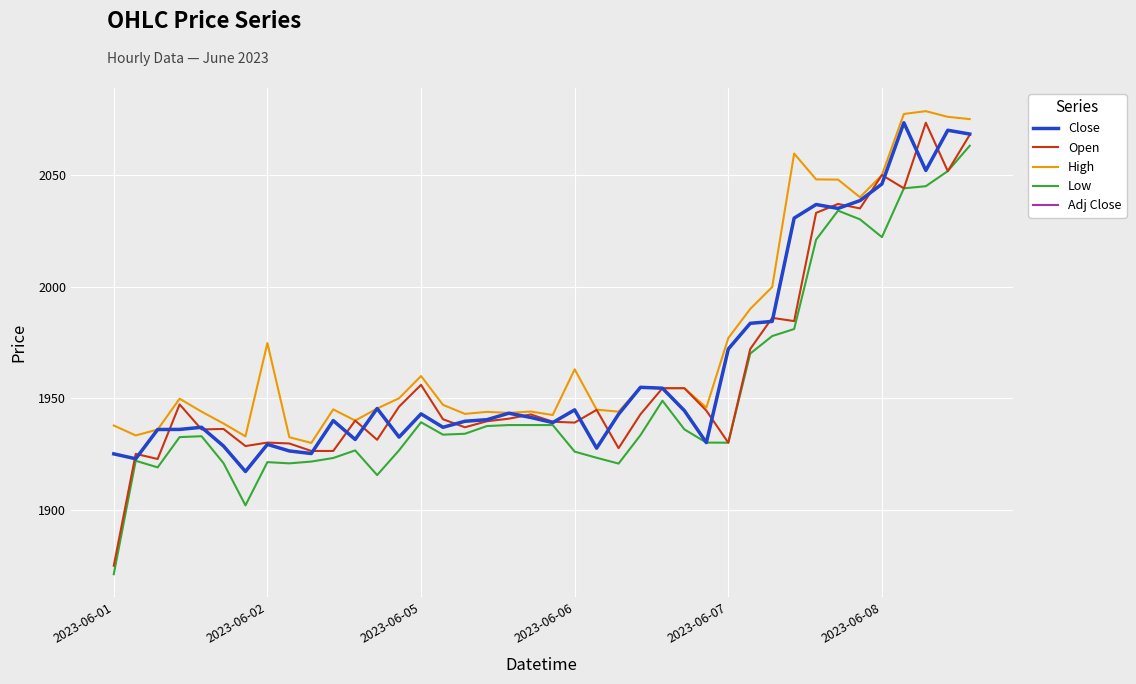

Does the chart display data point markers on the line(s)?

No